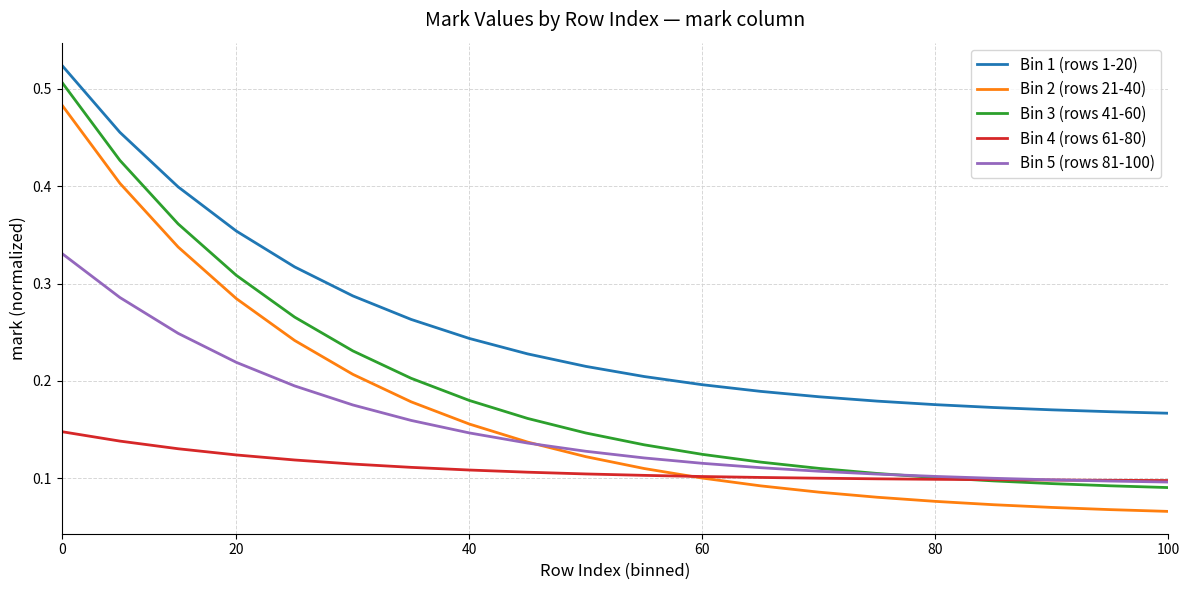

What are all the series names shown in the legend?

Bin 1 (rows 1-20), Bin 2 (rows 21-40), Bin 3 (rows 41-60), Bin 4 (rows 61-80), Bin 5 (rows 81-100)